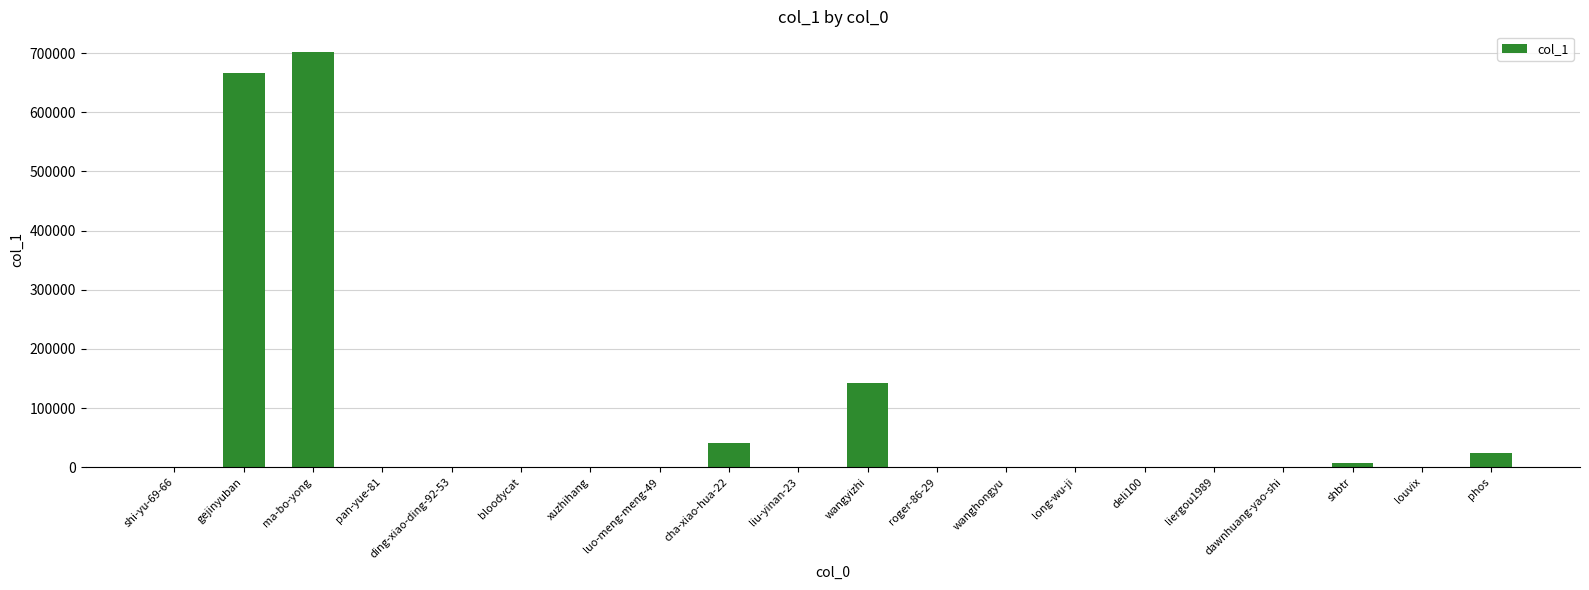

What is the average value?

79265